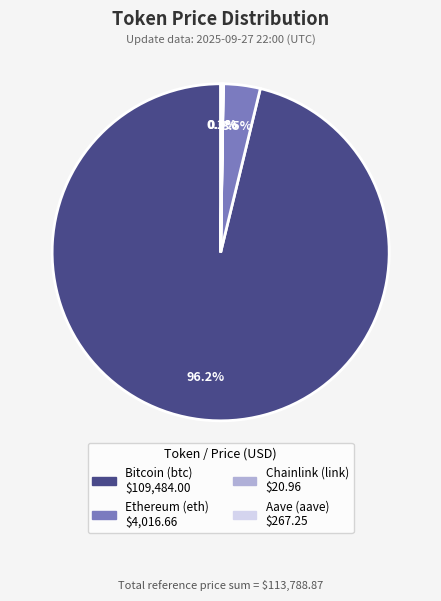

Is there a majority slice in this chart?

Yes